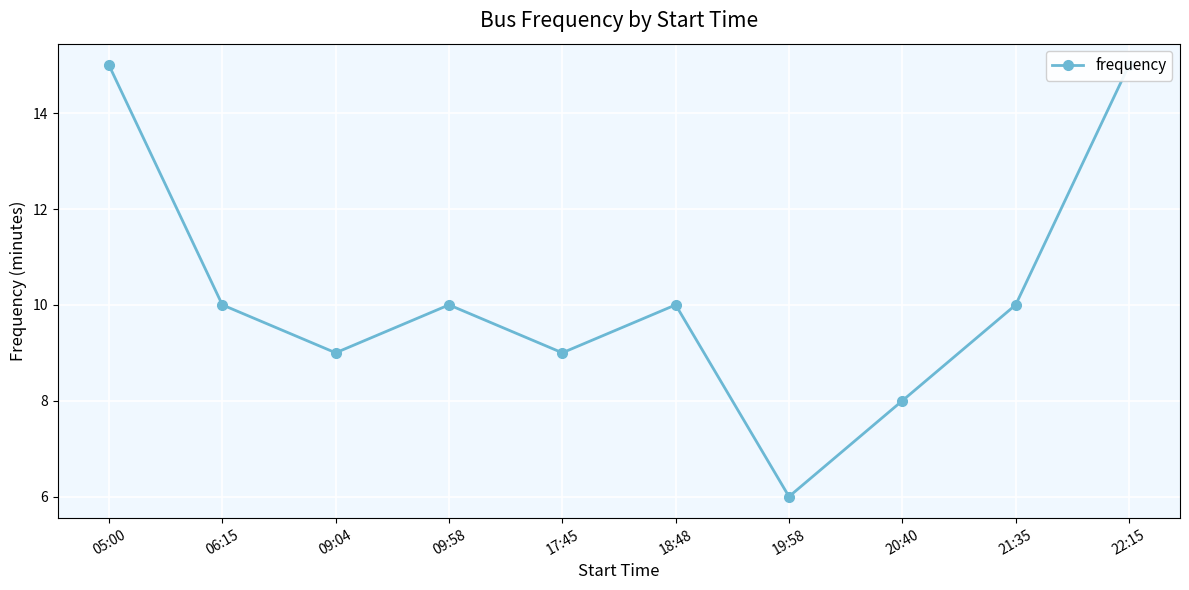

Which category has the lowest value across all series?

19:58